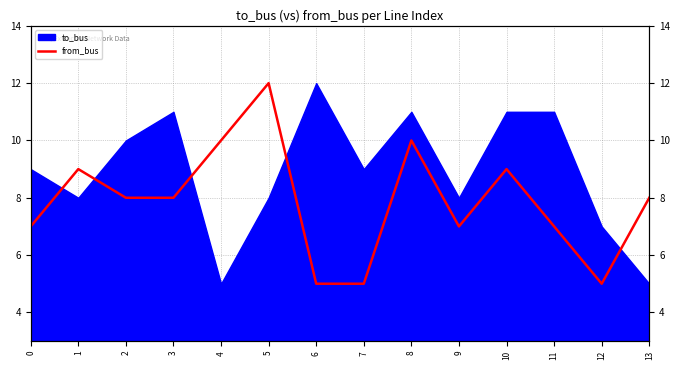

Reading left to right, what are all the values shown in this chart?

0=7	1=9	2=8	3=8	4=10	5=12	6=5	7=5	8=10	9=7	10=9	11=7	12=5	13=8